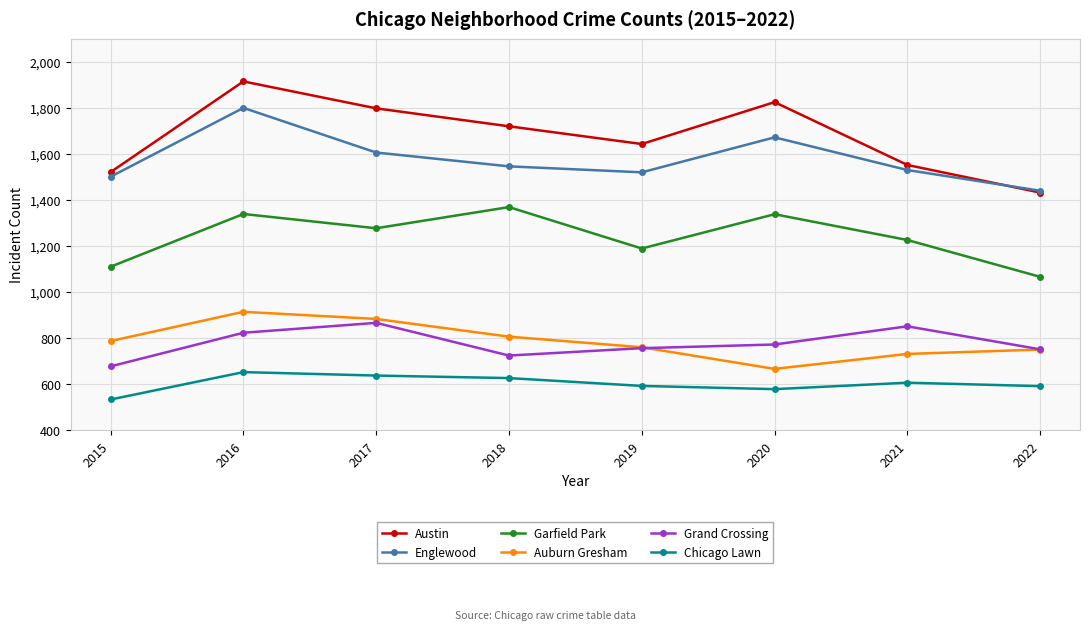

True or false: Chicago Lawn and Grand Crossing cross at least once.

False